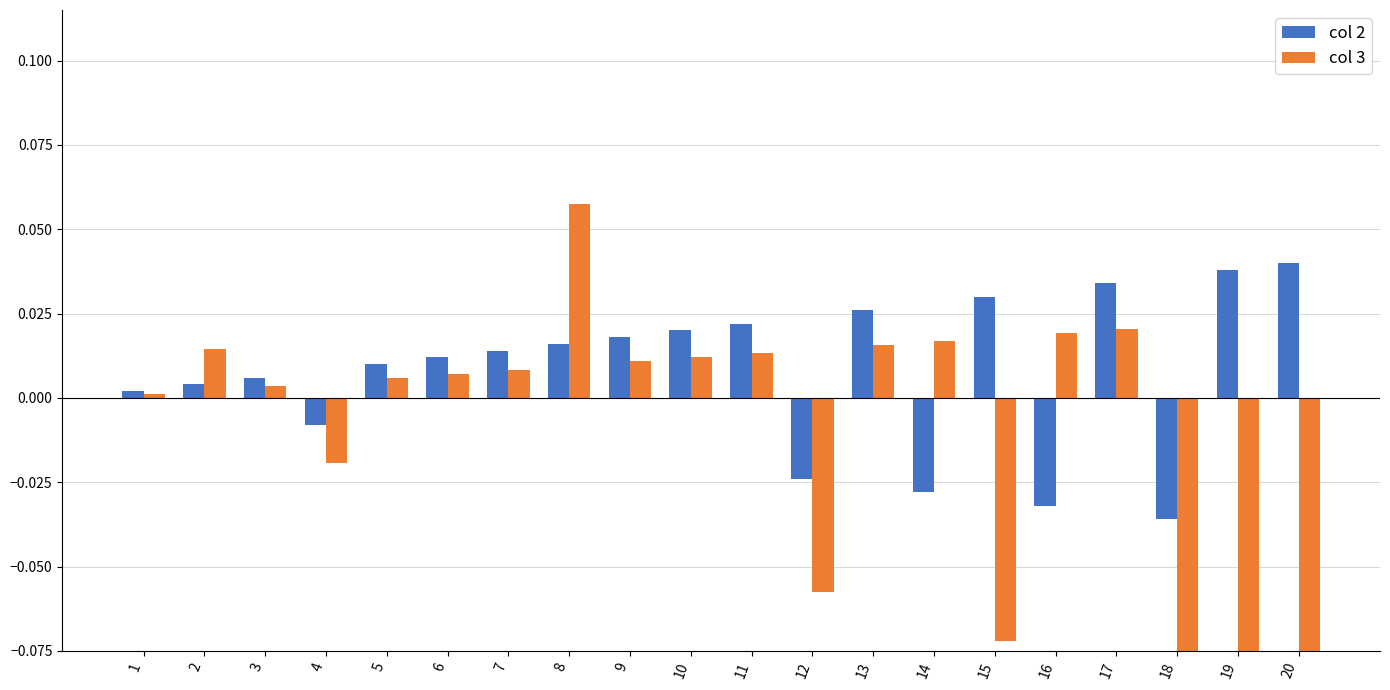

What is the difference between the col 3 values at 20 and 3?

0.1